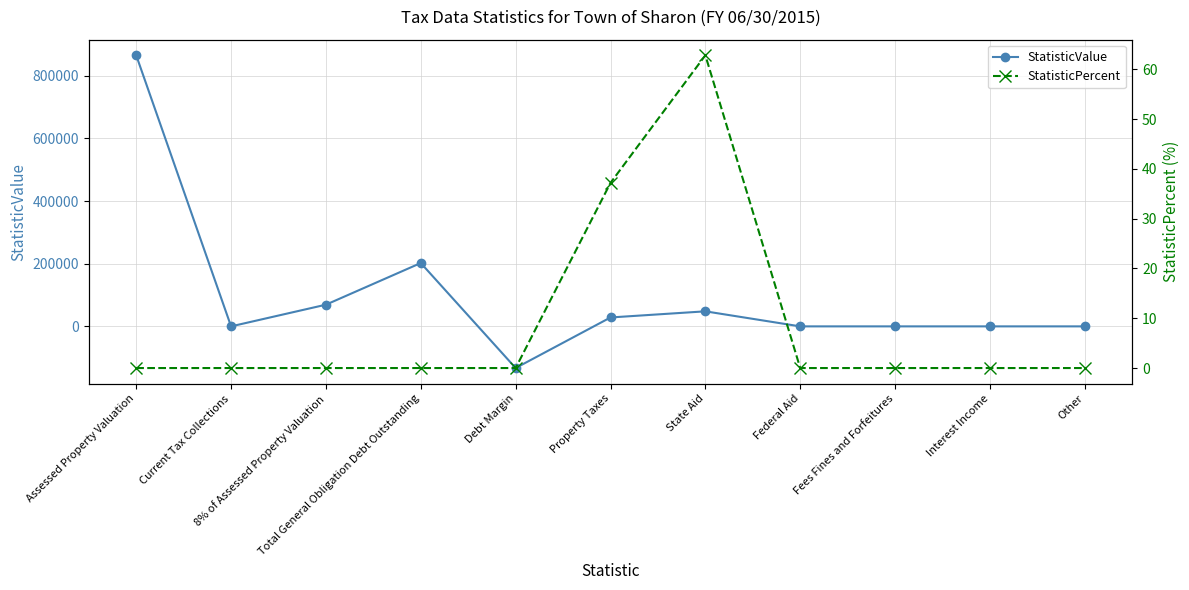

How many values in StatisticValue are above zero?

5